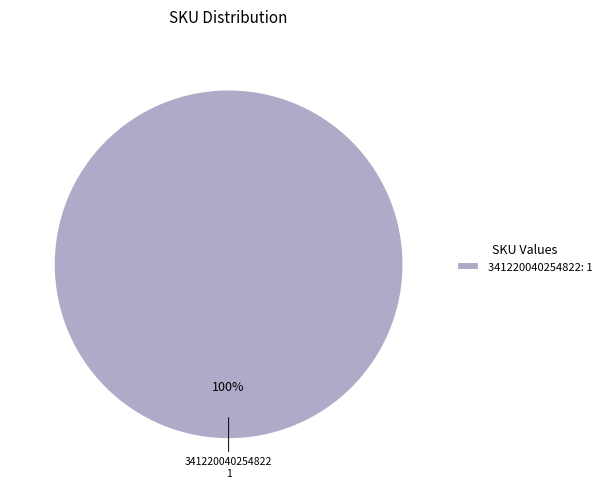

Rank the categories by value from lowest to highest.

341220040254822